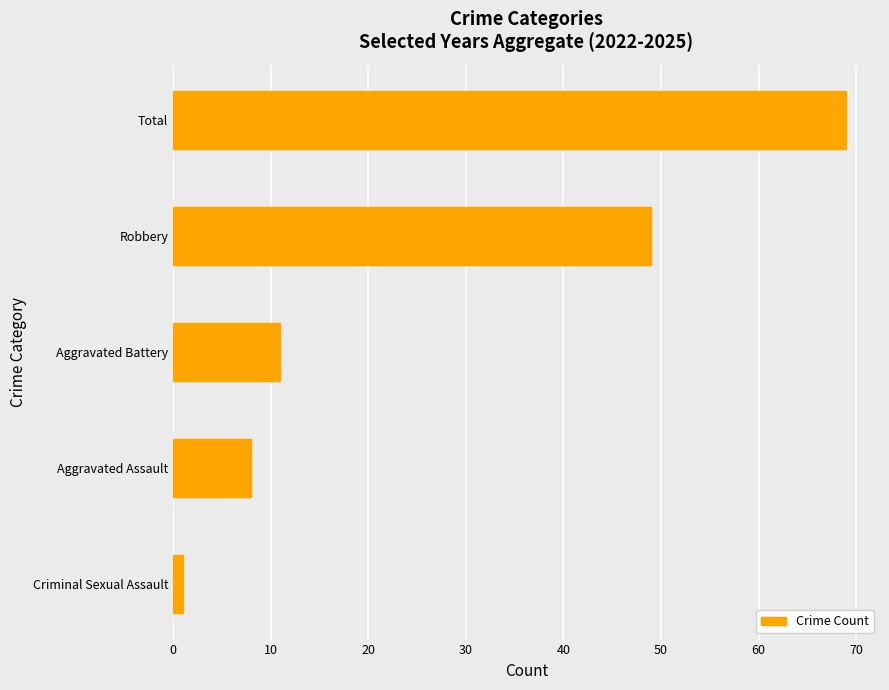

Between Total and Aggravated Assault, which is larger?

Total